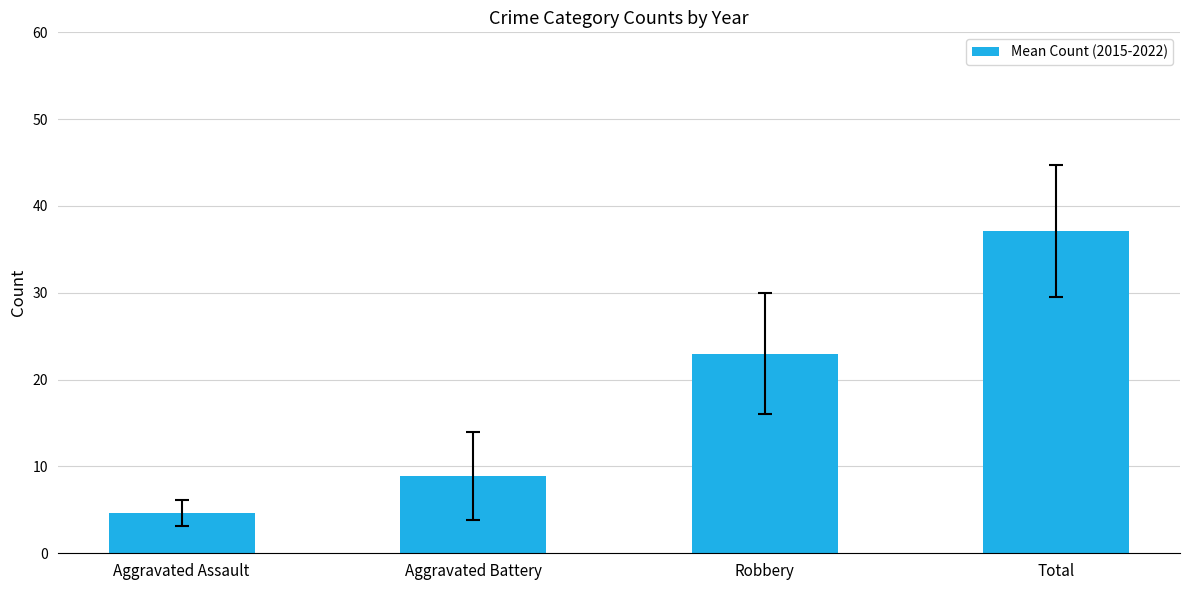

What is the average value?

18.4